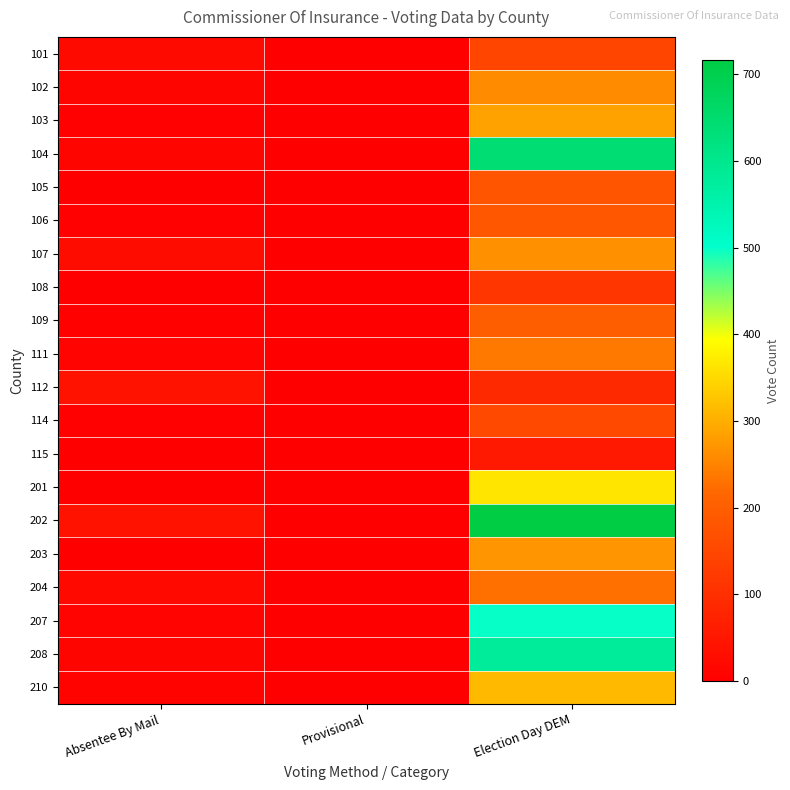

What is the total value across all series at Provisional?

2